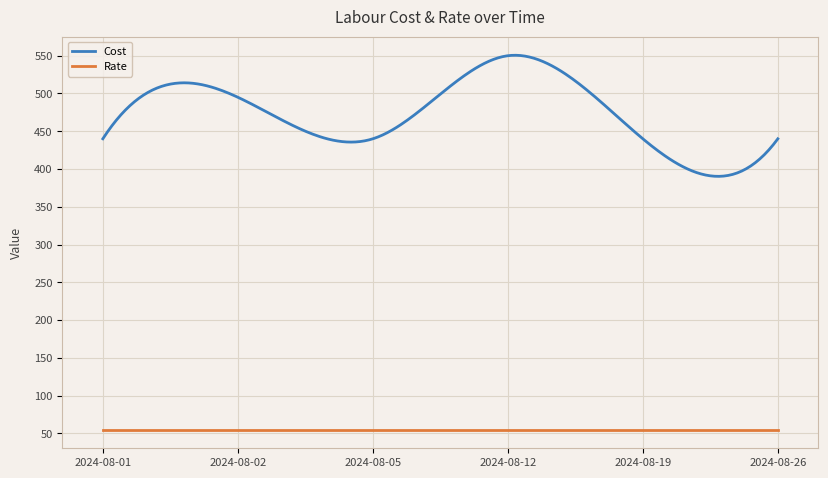

True or false: Cost has more than 0 points higher than both neighbors.

True